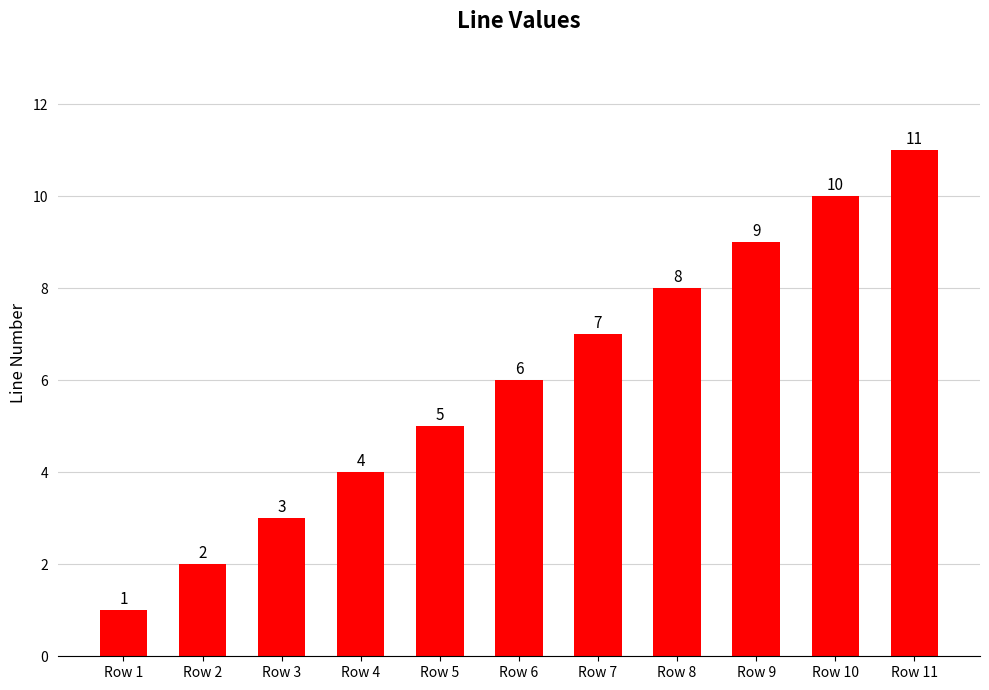

How many values are between 3 and 9?

7